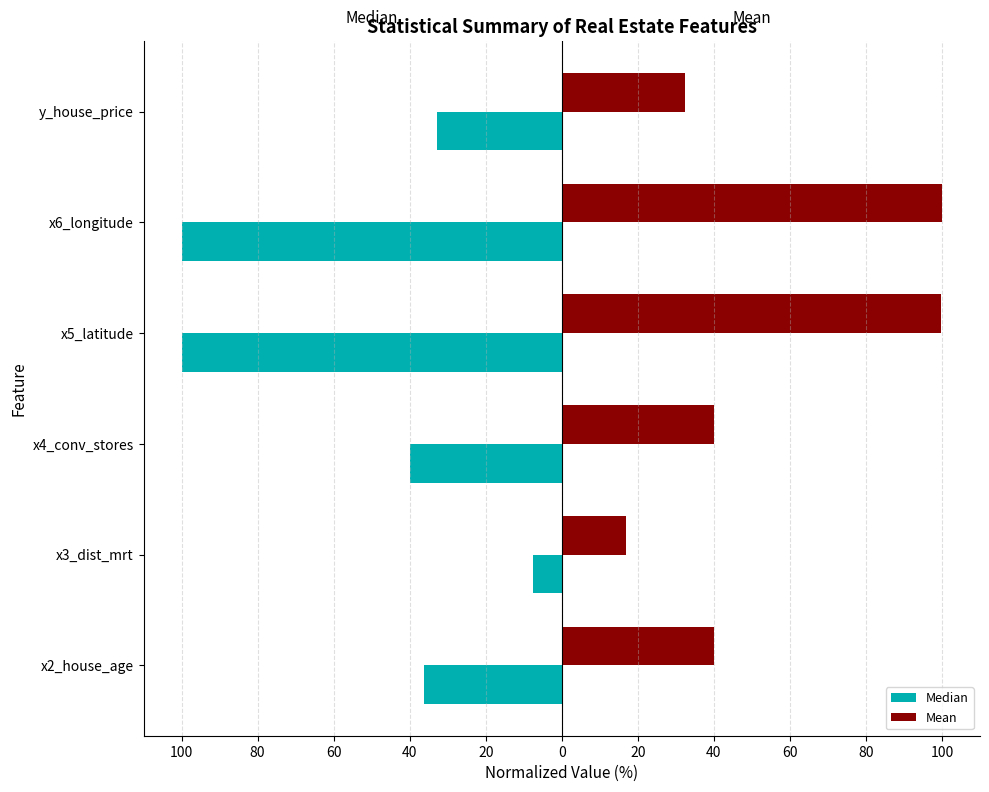

What are all the series names shown in the legend?

Median, Mean